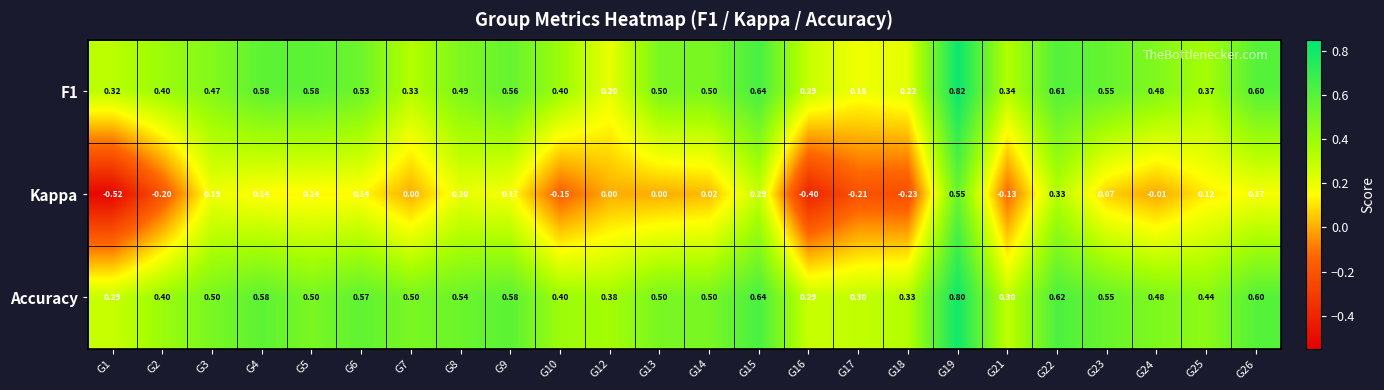

At which category is the sum across all series the highest?

G19